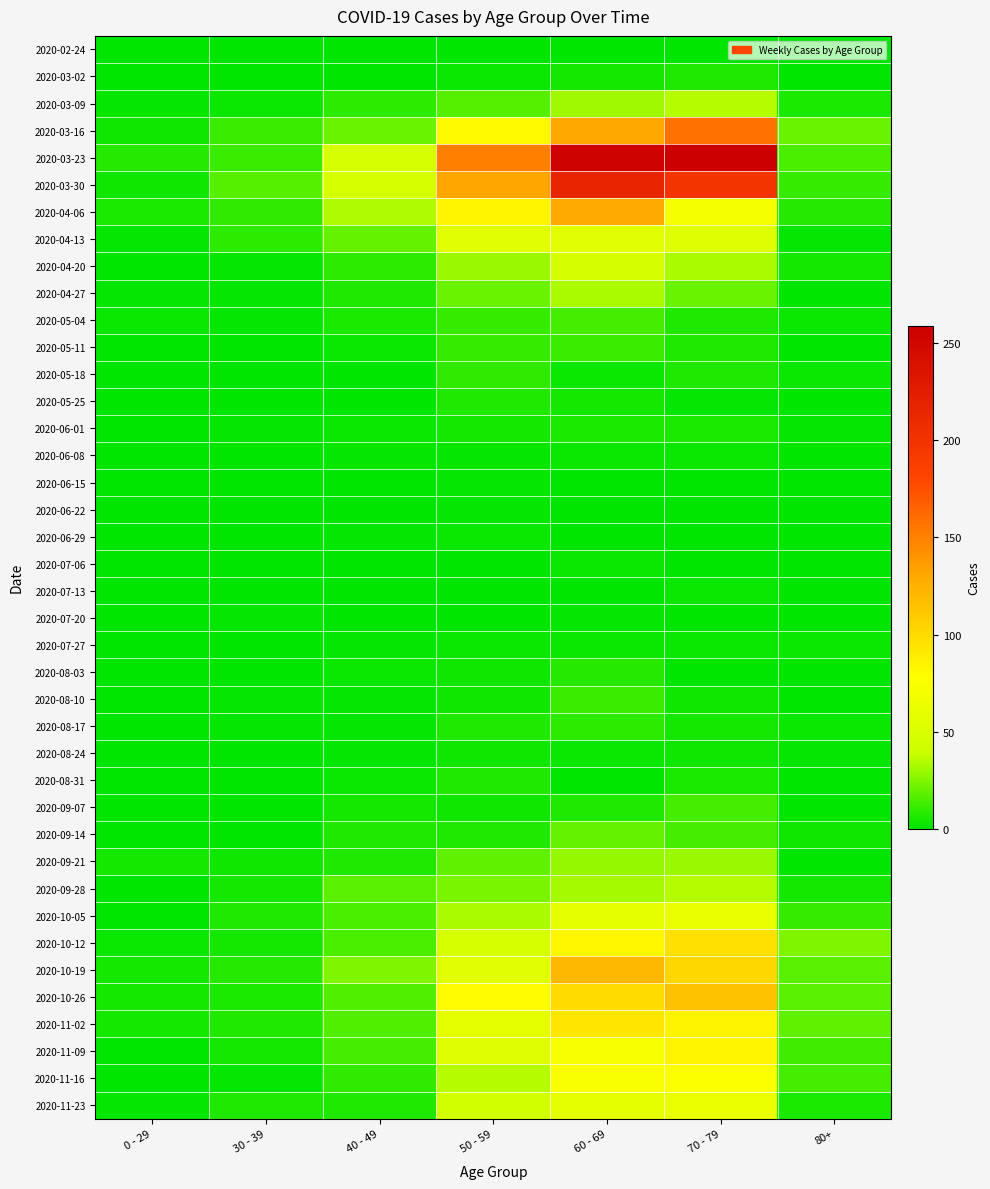

At how many categories does at least one series exceed 11?

6